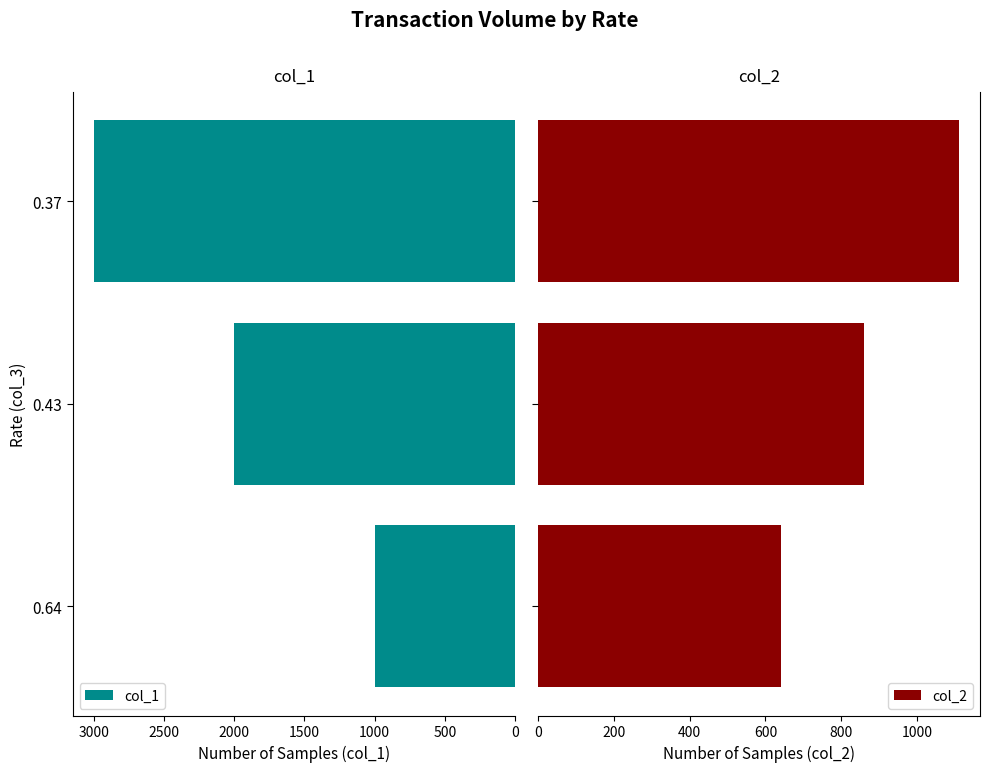

How many groups of bars are there?

3